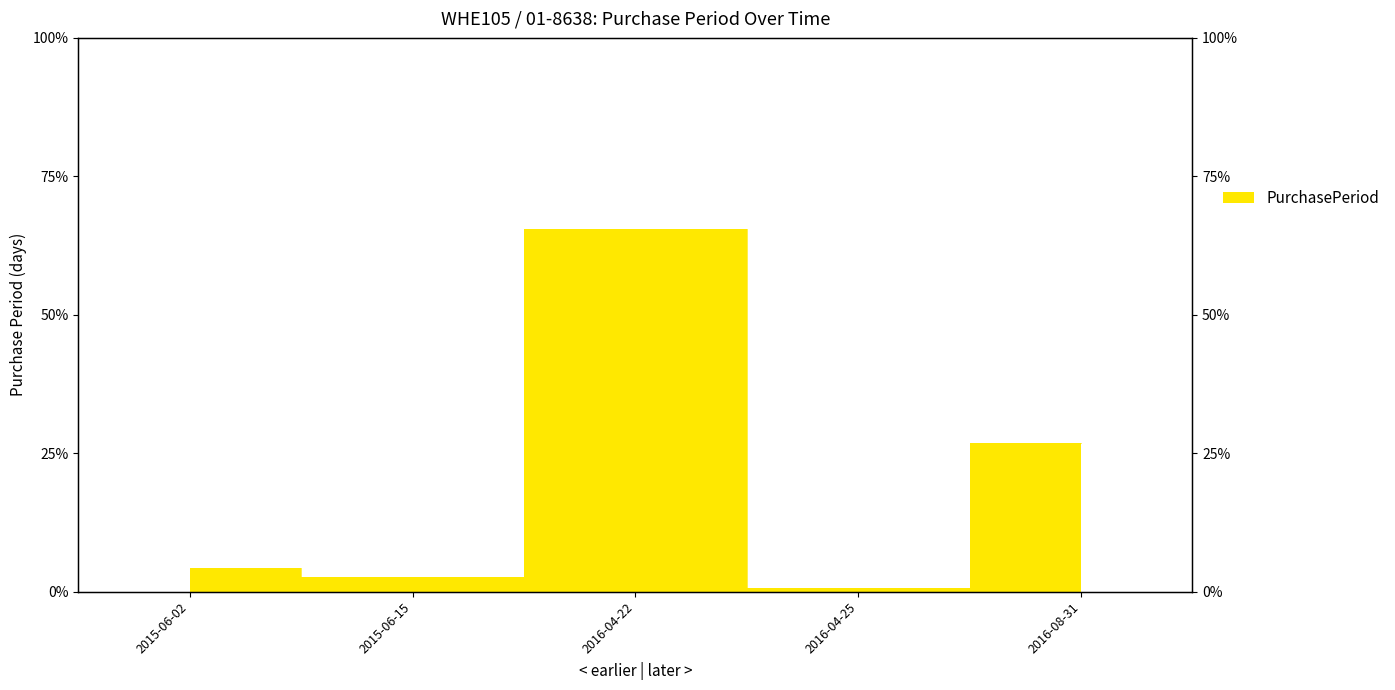

Which has a higher value, 2015-06-02 or 2016-04-22?

2016-04-22